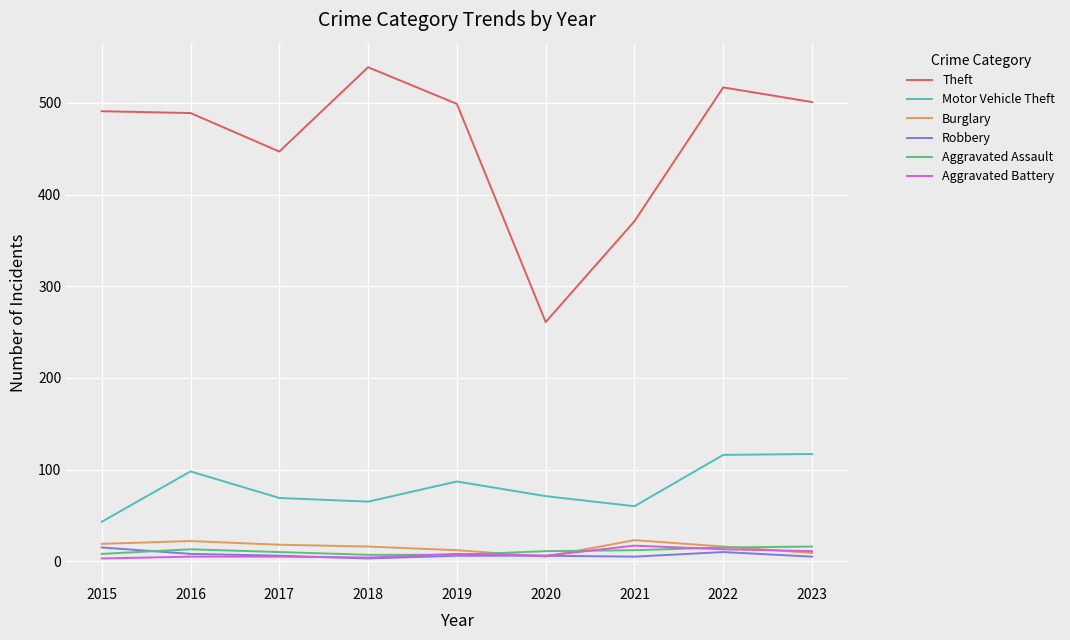

Which label corresponds to the largest value in the chart?

2018